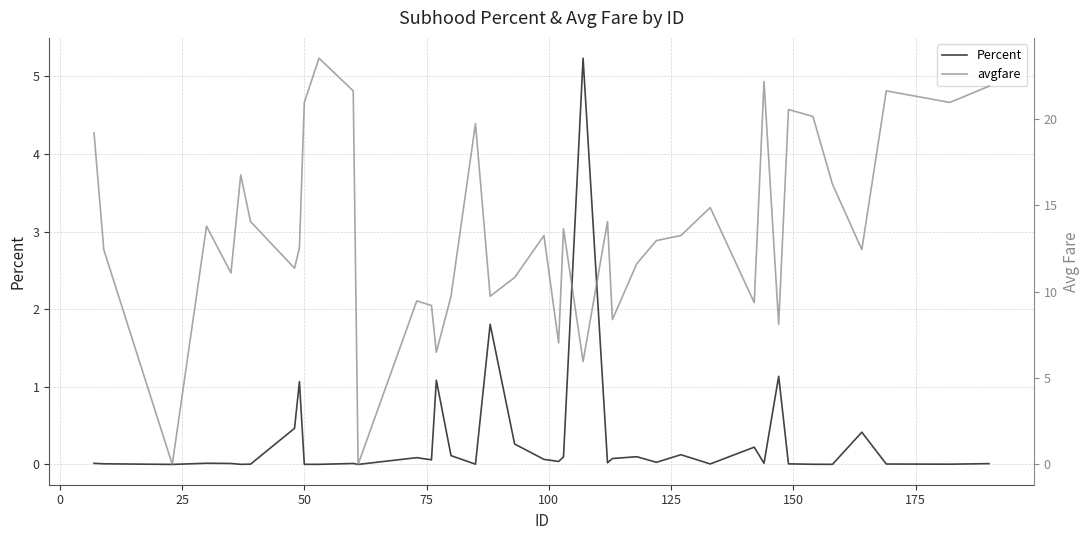

What is the maximum value for Percent?

5.2